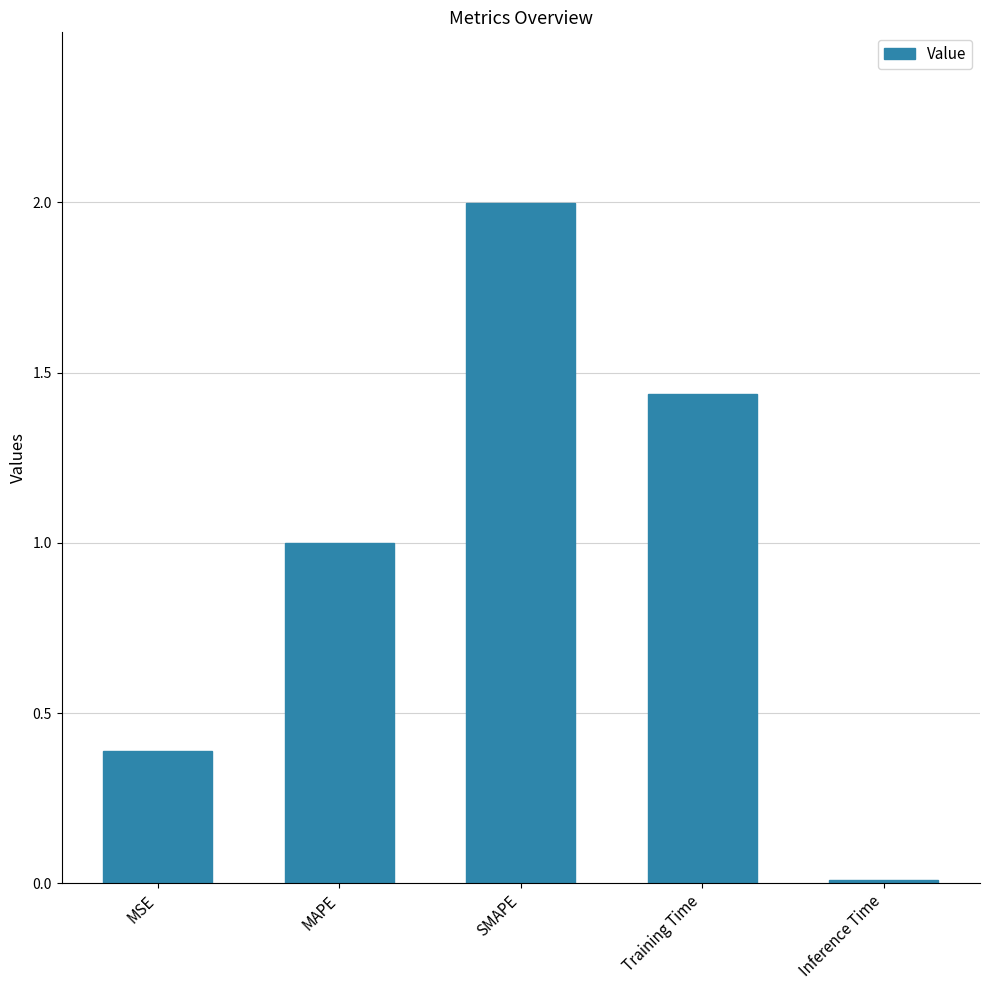

What is the label of the 3rd bar from the right?

SMAPE